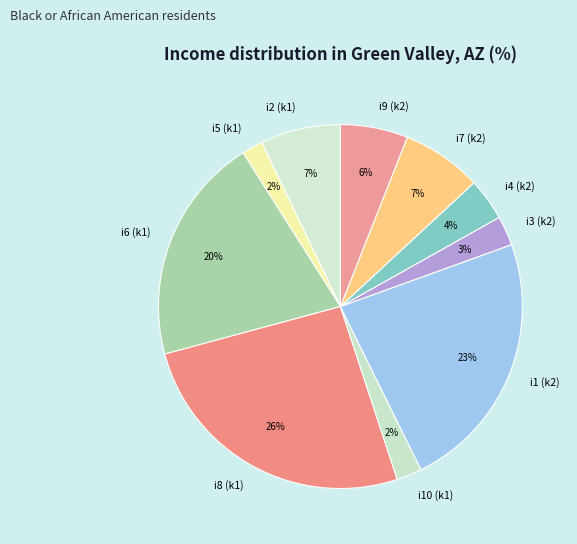

To the nearest percent, what portion does i6 (k1) represent?

20%